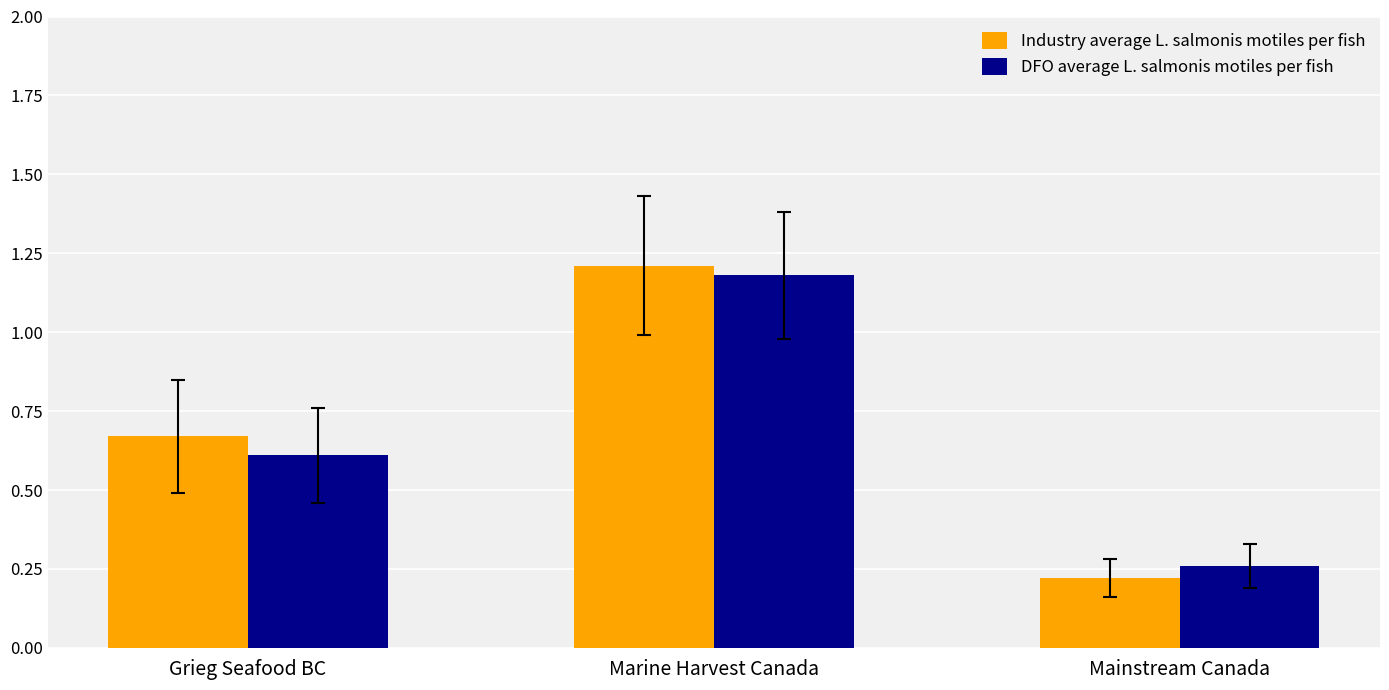

What is the total value across all series at Grieg Seafood BC?

1.3